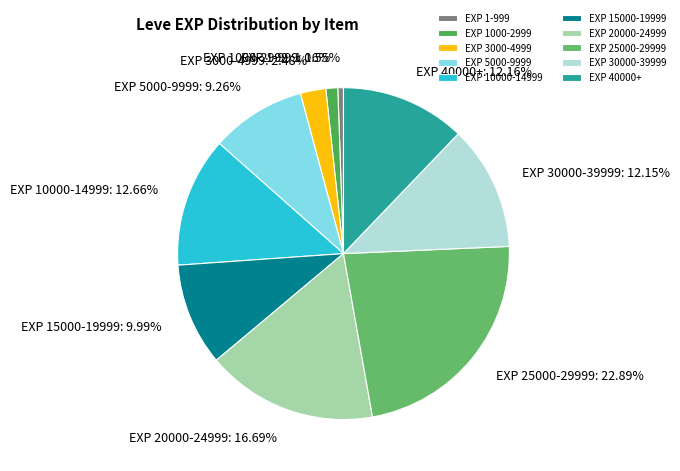

Combined, do EXP 15000-19999 and EXP 5000-9999 account for over 50%?

No